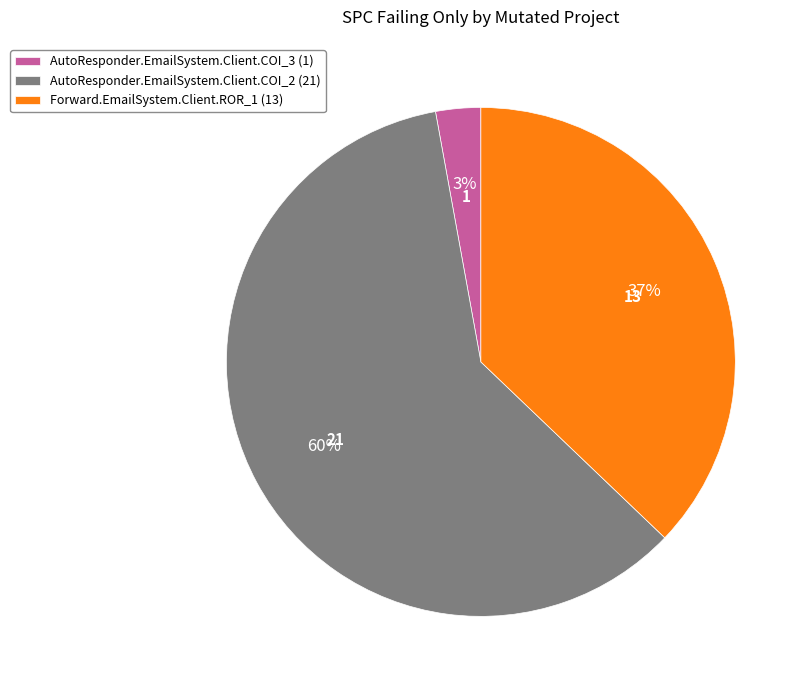

Rank the categories by value from highest to lowest.

AutoResponder.EmailSystem.Client.COI_2, Forward.EmailSystem.Client.ROR_1, AutoResponder.EmailSystem.Client.COI_3